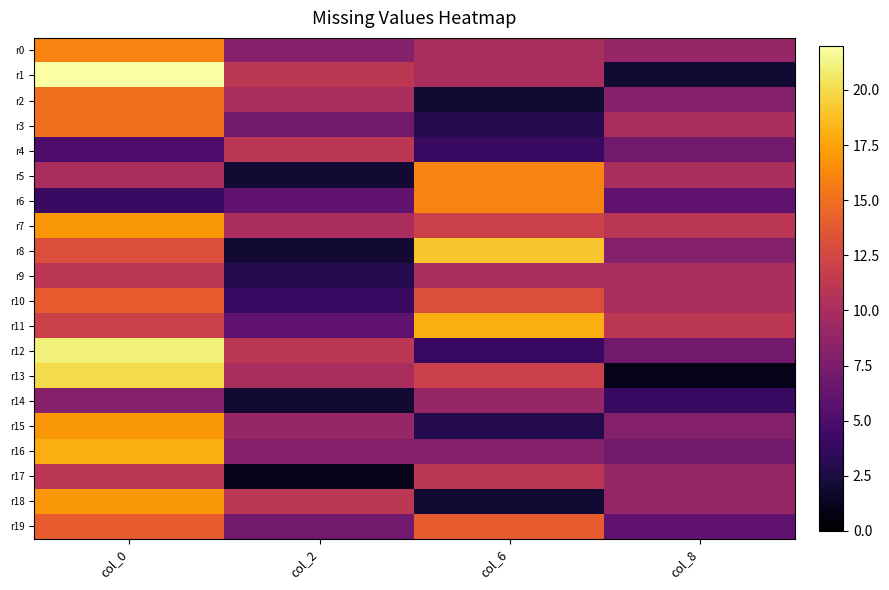

At col_8, list the series in order from smallest to largest.

r13, r1, r14, r6, r19, r4, r12, r16, r2, r8, r15, r0, r17, r18, r3, r5, r9, r10, r7, r11